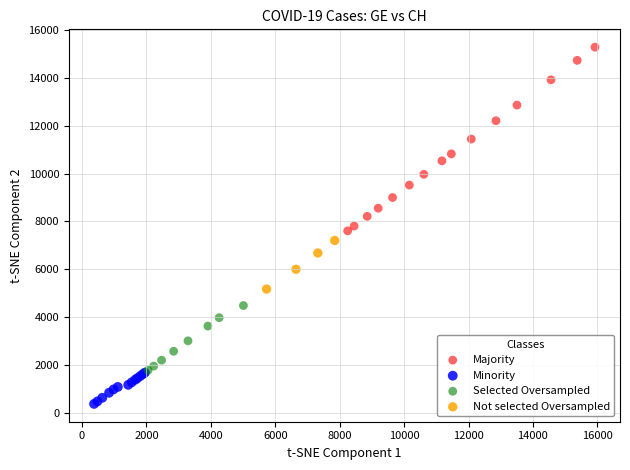

Which series reaches the maximum Y coordinate?

Majority